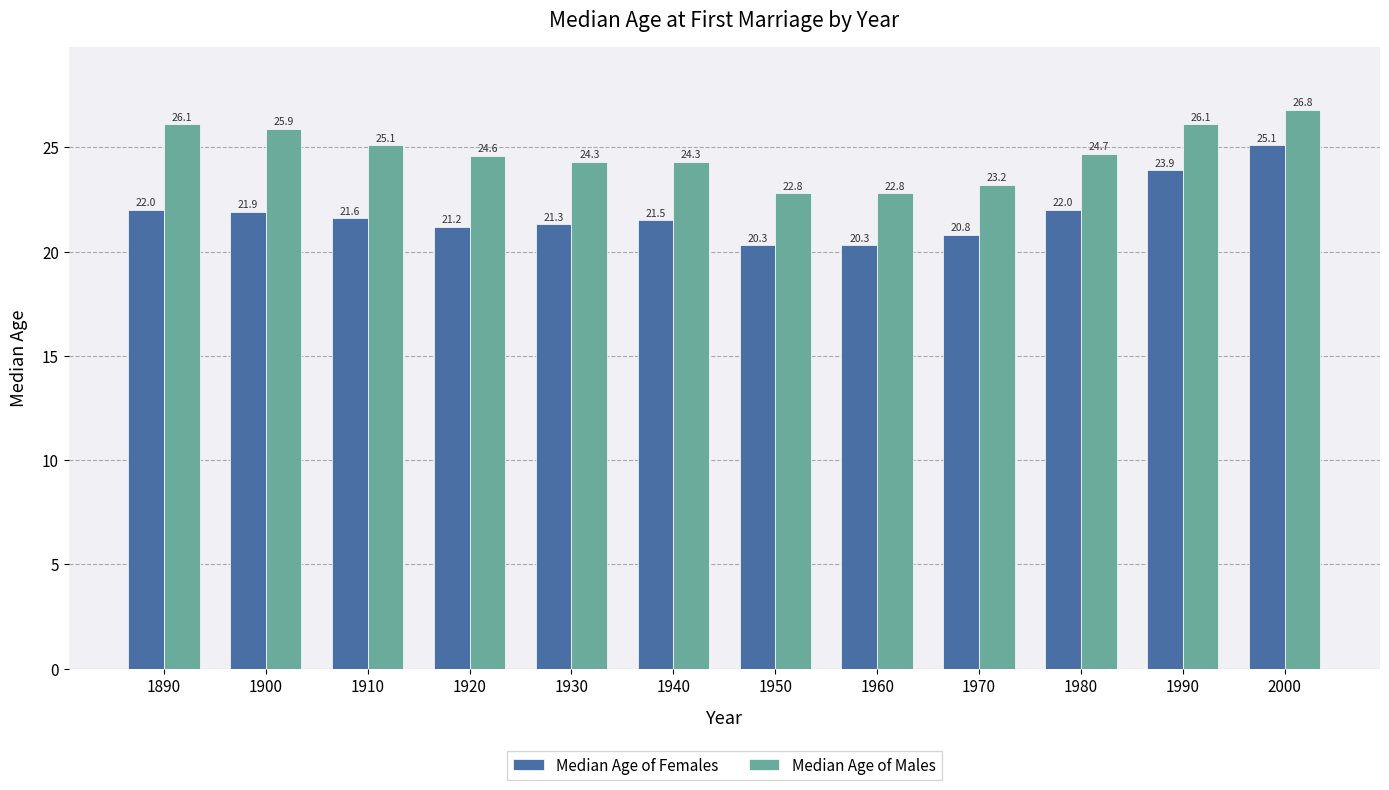

Where does the Median Age of Females series first go above 21?

1890